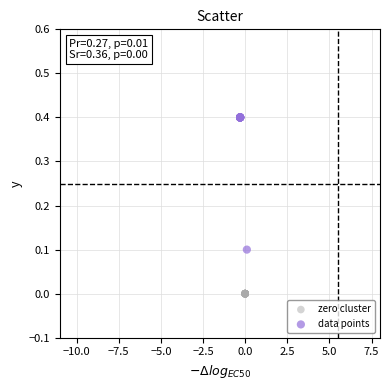

Which series reaches the maximum Y coordinate?

data points